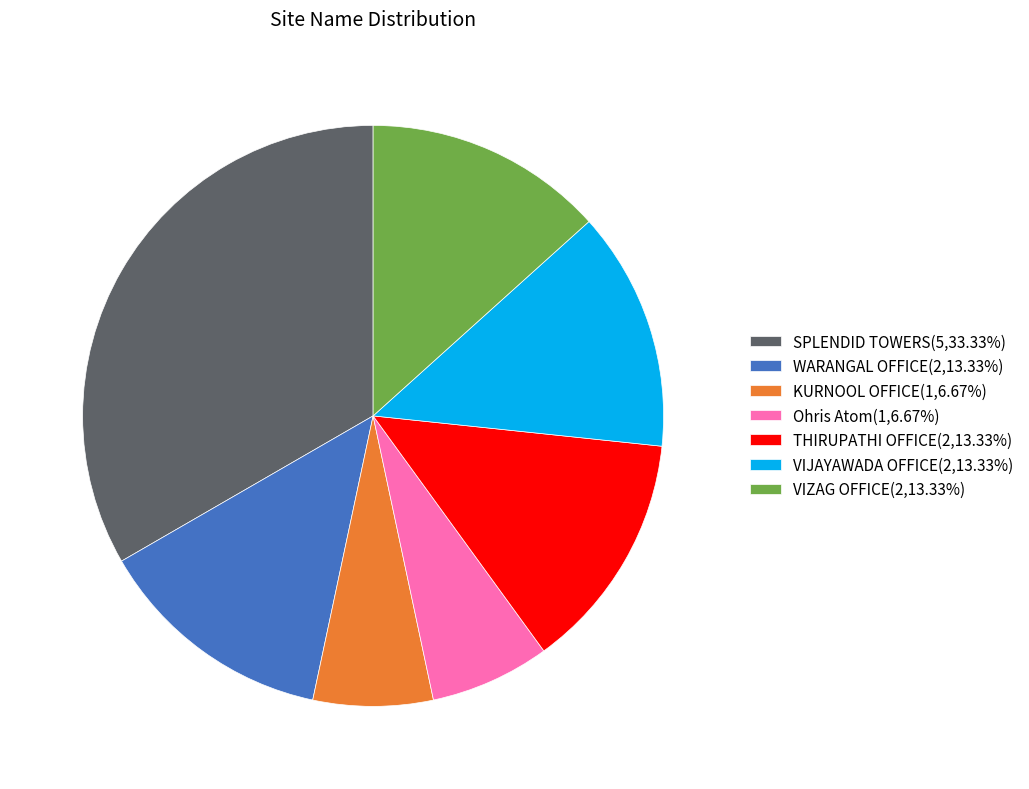

The VIZAG OFFICE slice represents 13% of the pie. True or false?

True